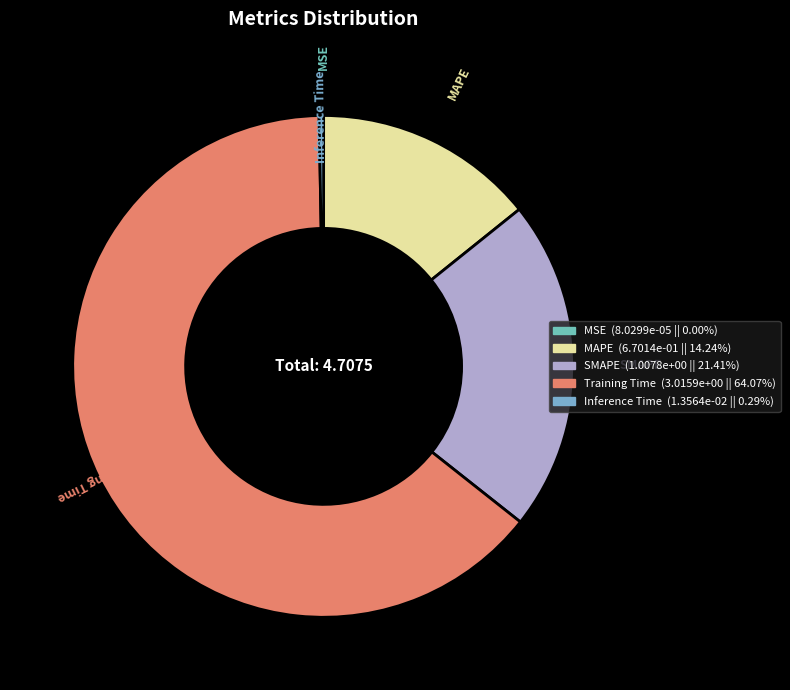

Which slice is the largest?

Training Time